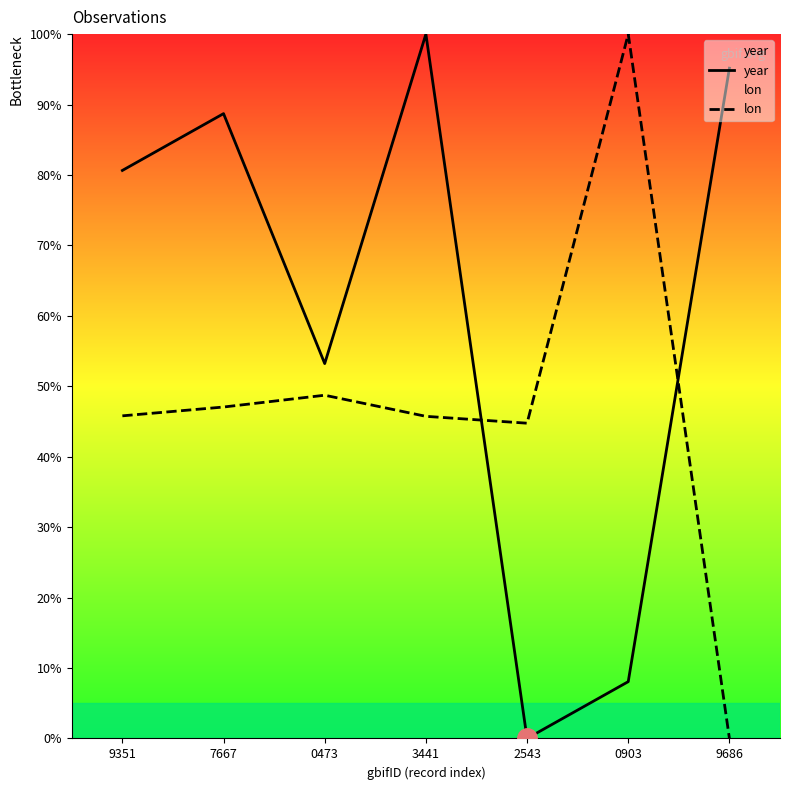

What is the difference between the highest and lowest values at 9686?

95.2